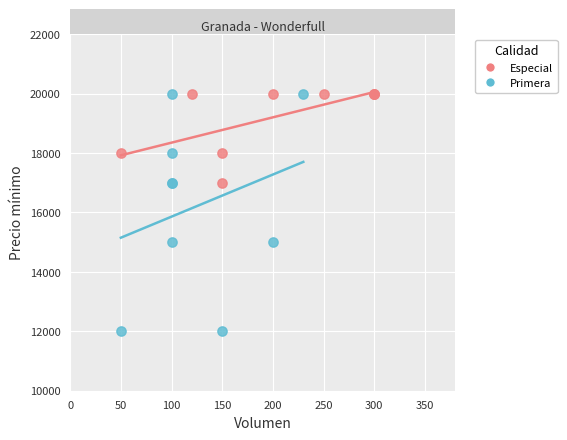

Which series has the largest Y range (max minus min)?

Primera